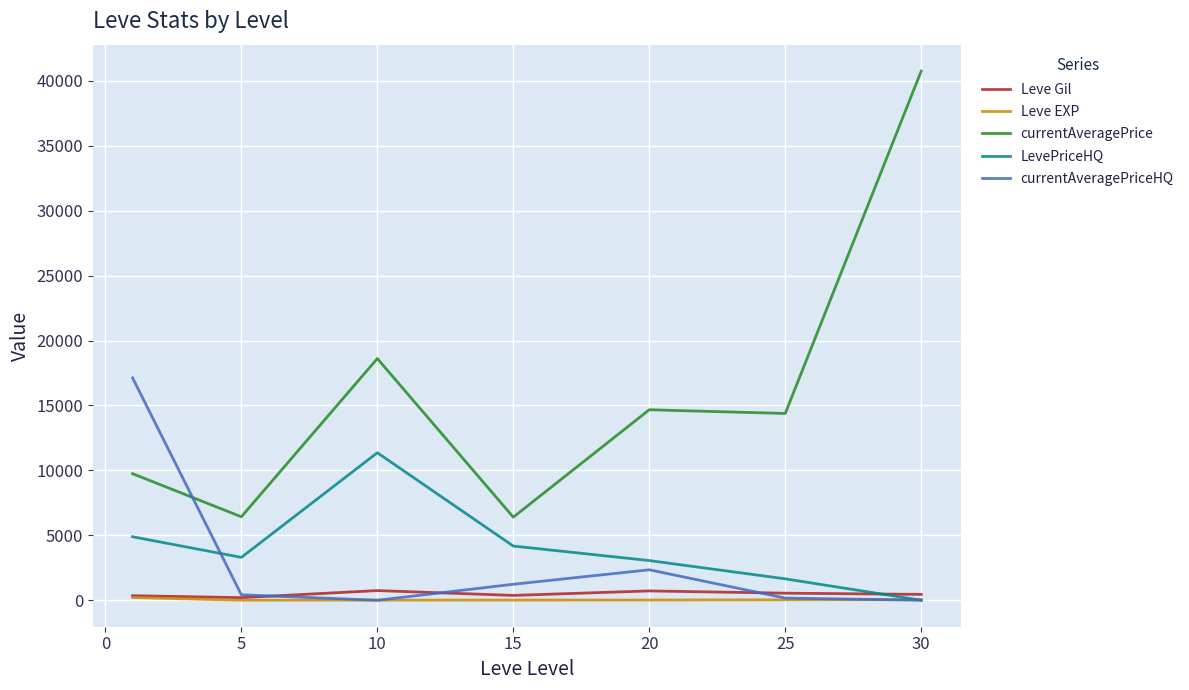

What is the maximum value for currentAveragePrice?

40741.5